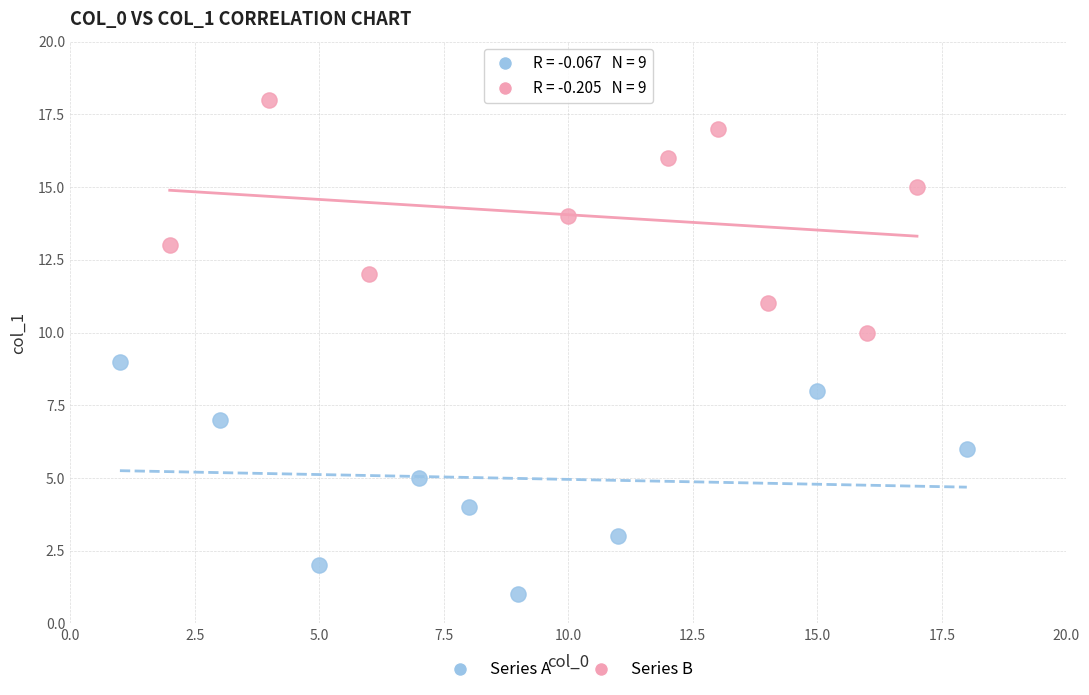

Which series contains the highest Y value?

Series B